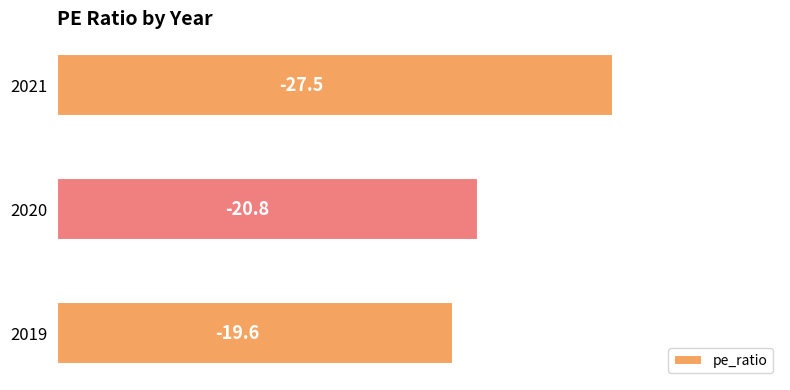

Does the chart contain any negative values?

No